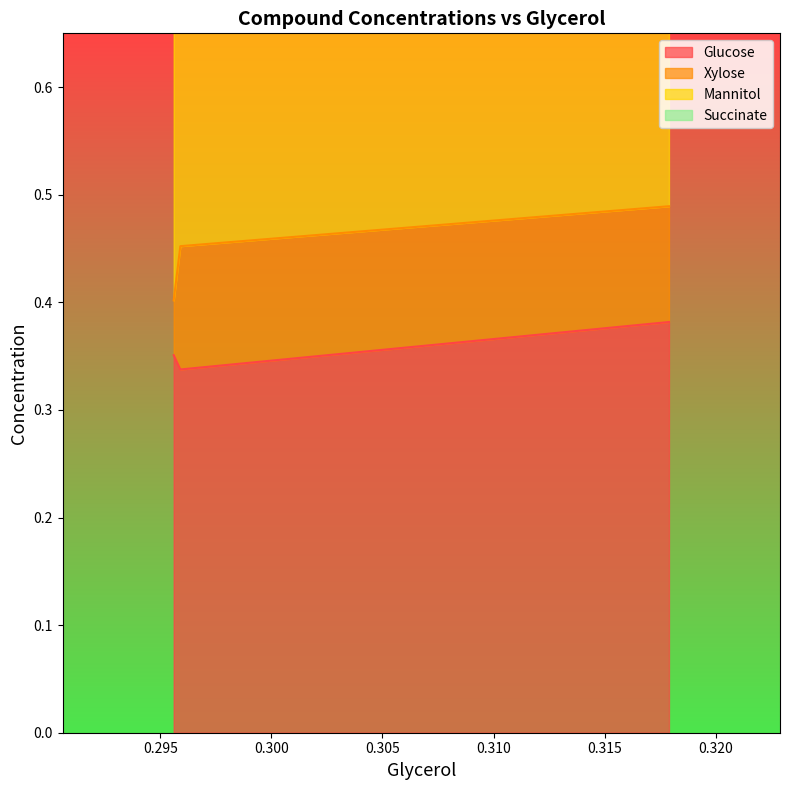

How many Glucose values are between 0 and 1?

3